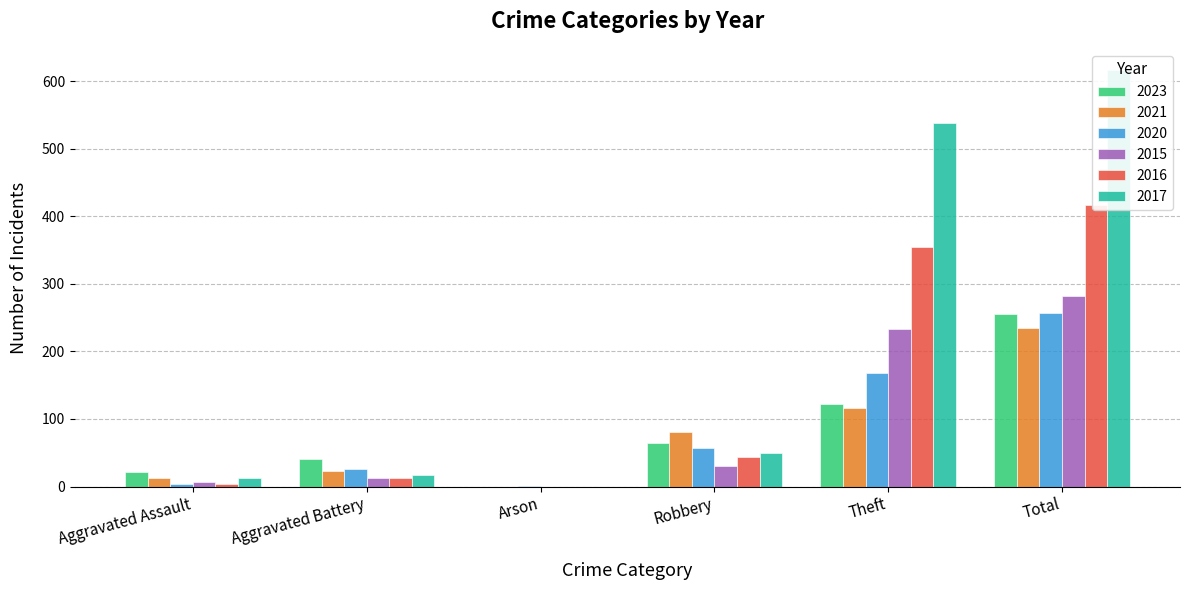

Count the number of categories in the chart.

6